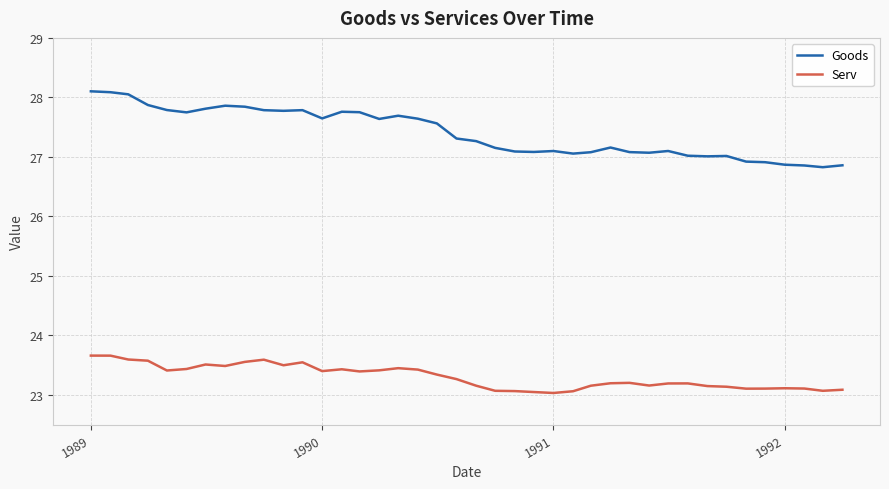

What is the minimum value for Serv?

23.0